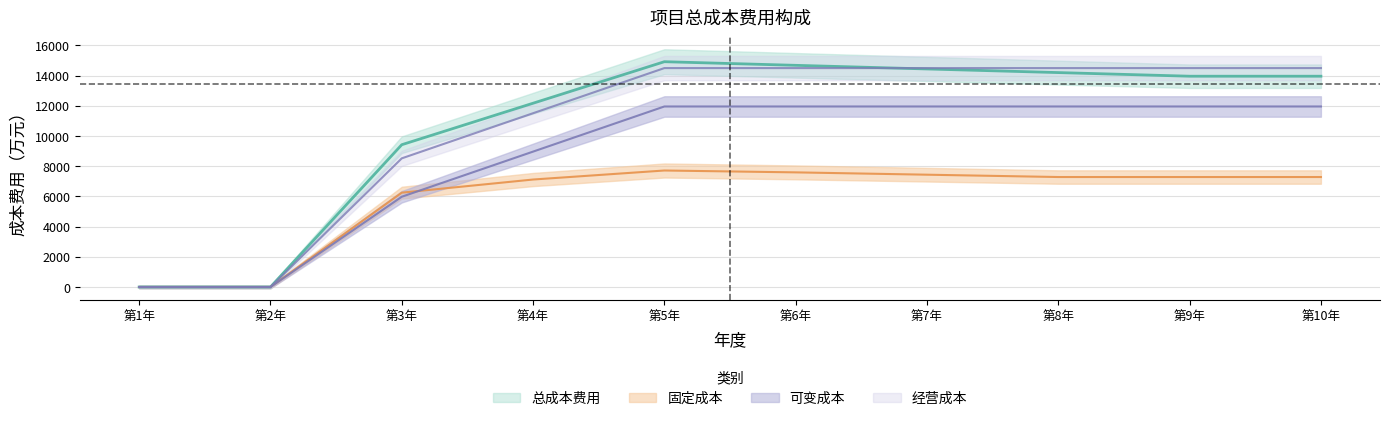

True or false: 总成本费用 and 可变成本 intersect in this chart.

False